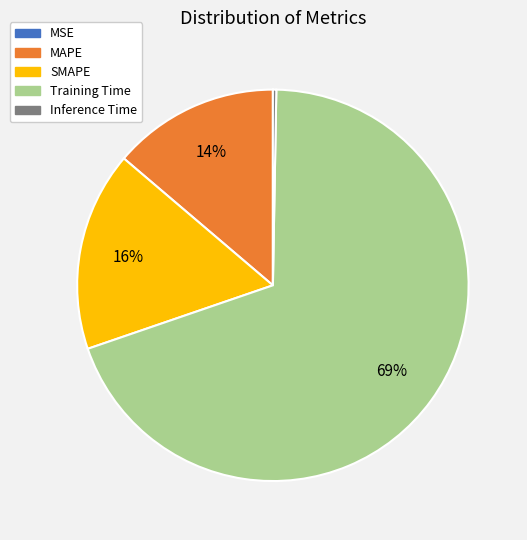

Is there a majority slice in this chart?

Yes